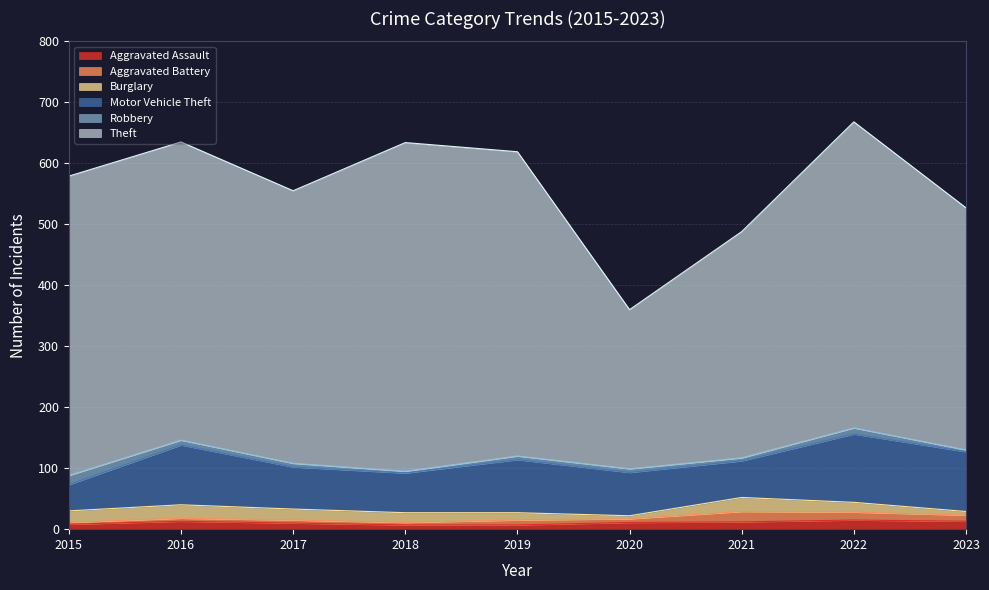

At which label does Theft first exceed 489?

2015